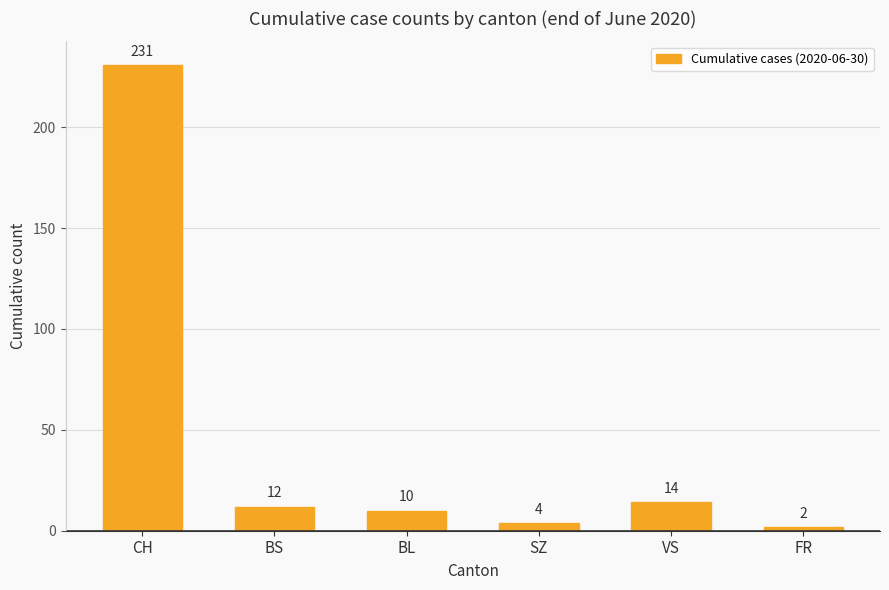

How many bars are there in total?

6